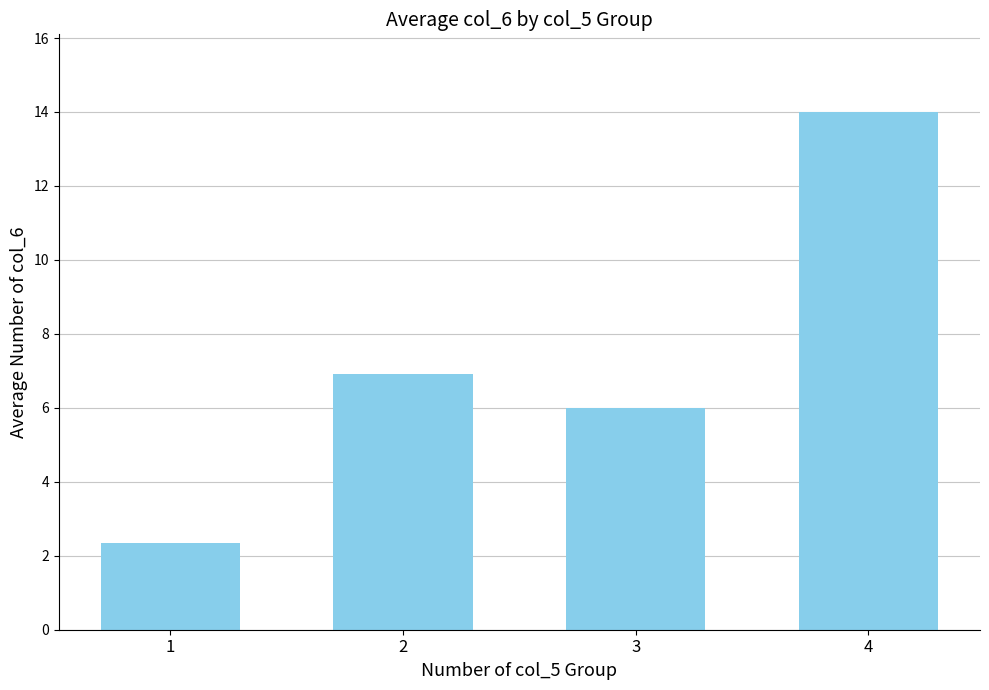

At which label does the data first exceed 6?

2